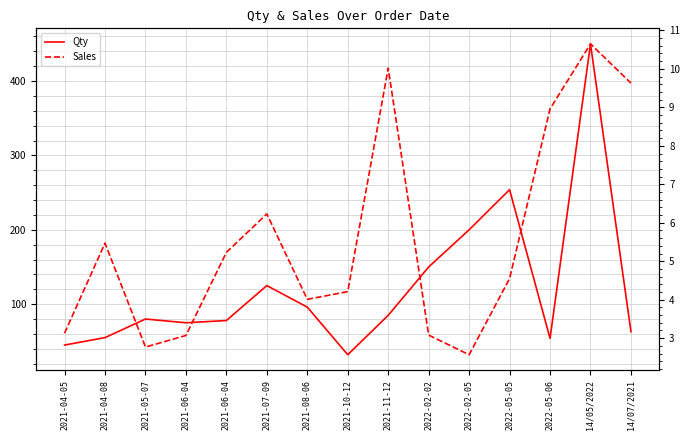

What is the label of the 15th point from the right?

2021-04-05